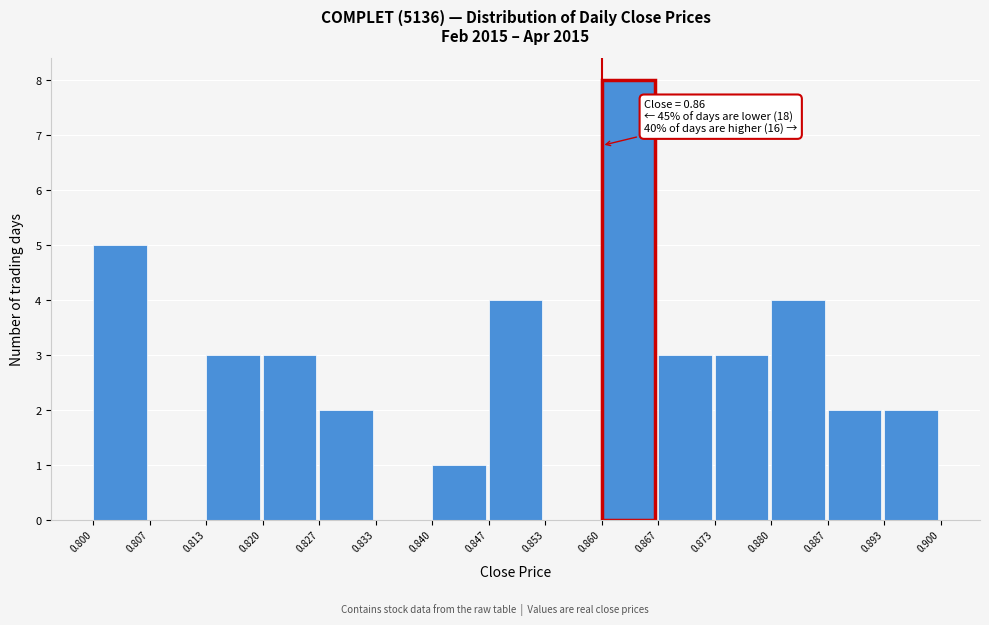

Which range on the x-axis has the tallest bar?

0.860 to 0.867